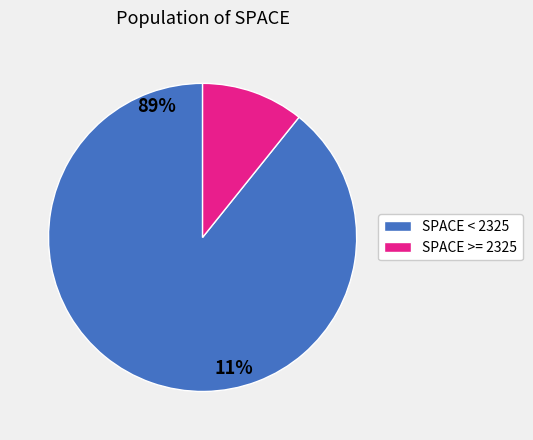

The 2328 slice represents 11% of the pie. True or false?

False